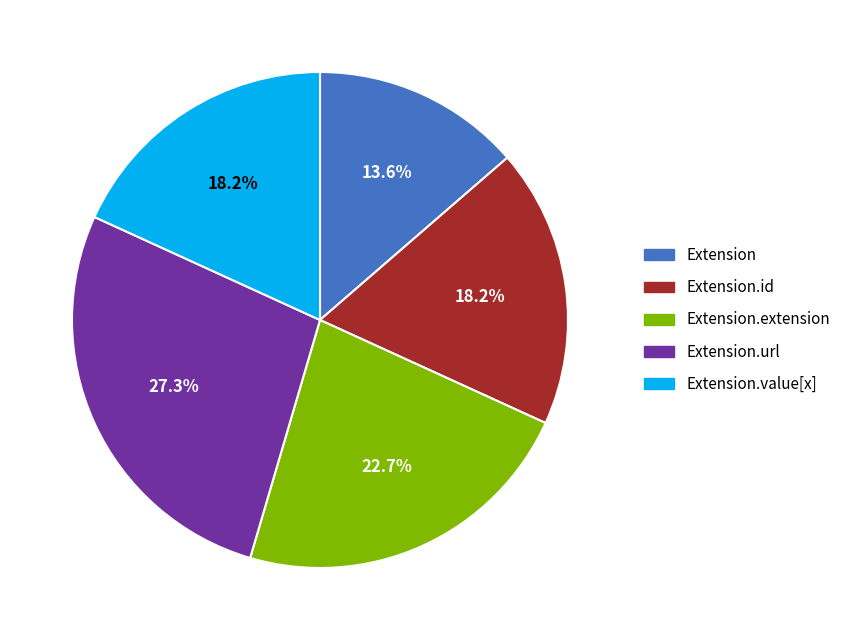

How many segments does this pie chart have?

5